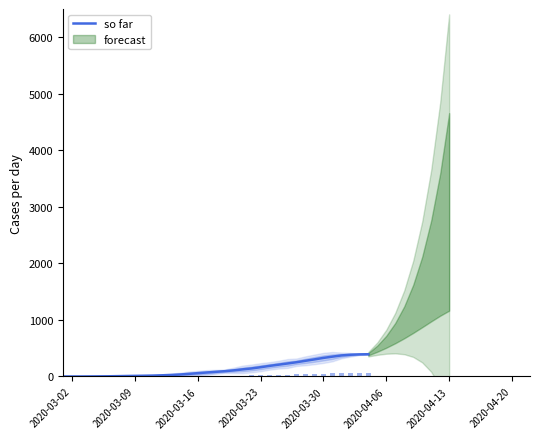

Does the chart contain any negative values?

No